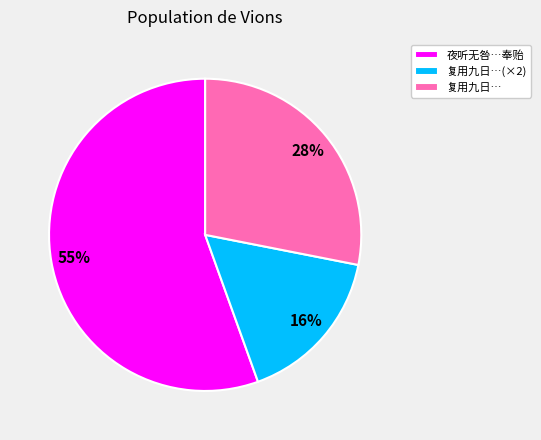

Between 复用九日…(×2) and 复用九日…, which is larger?

复用九日…